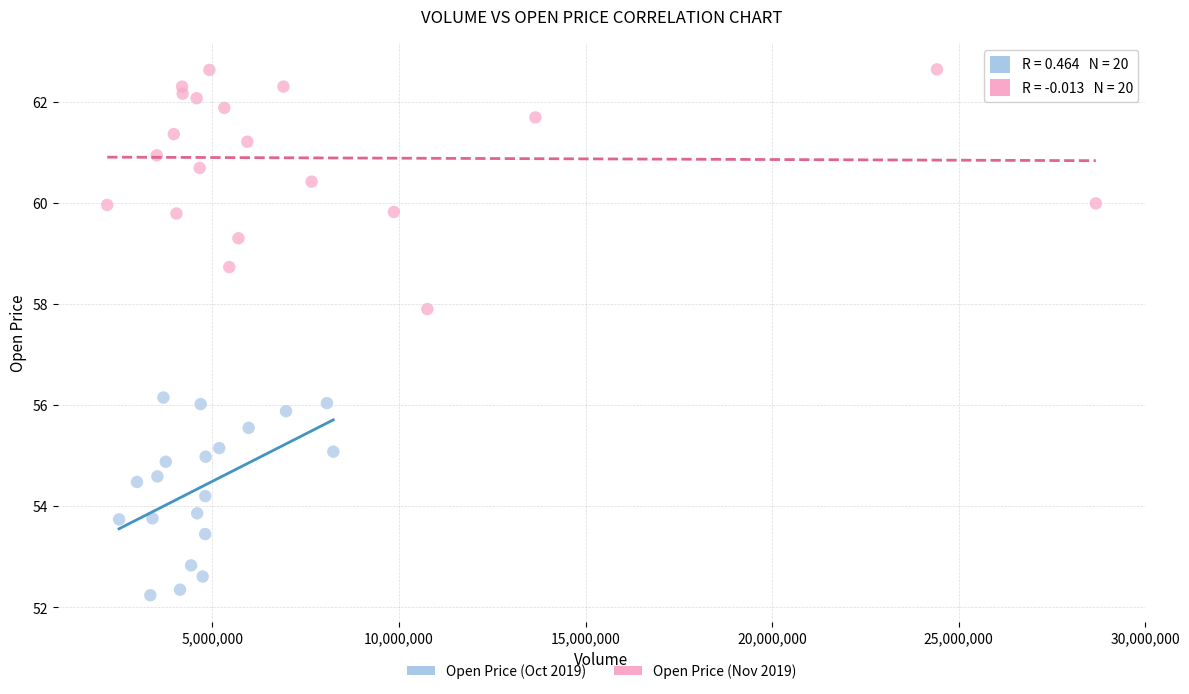

Which series reaches the minimum Y coordinate?

Open Price (Oct 2019)